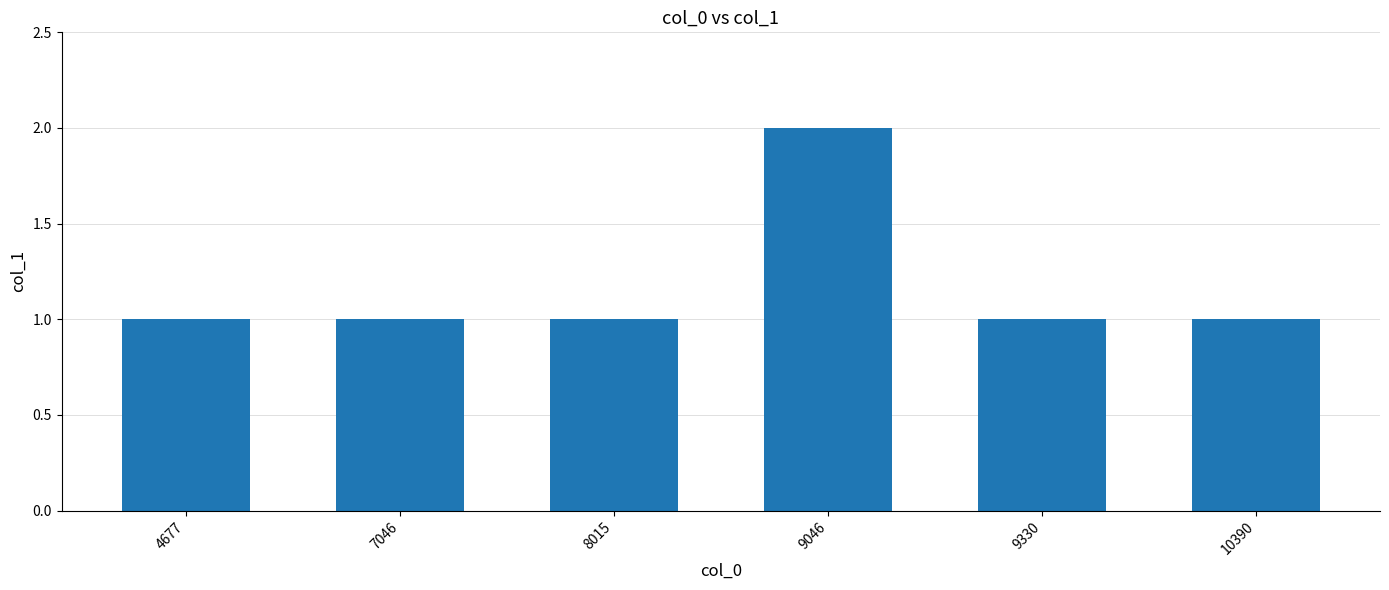

What is the change in value from 9046 to 10390?

-1